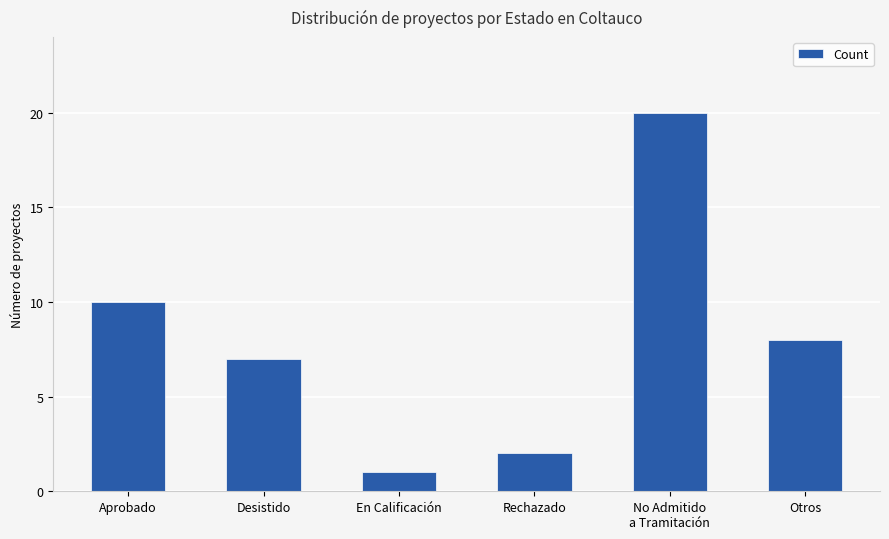

The chart shows a value of 3 at Desistido. True or false?

False